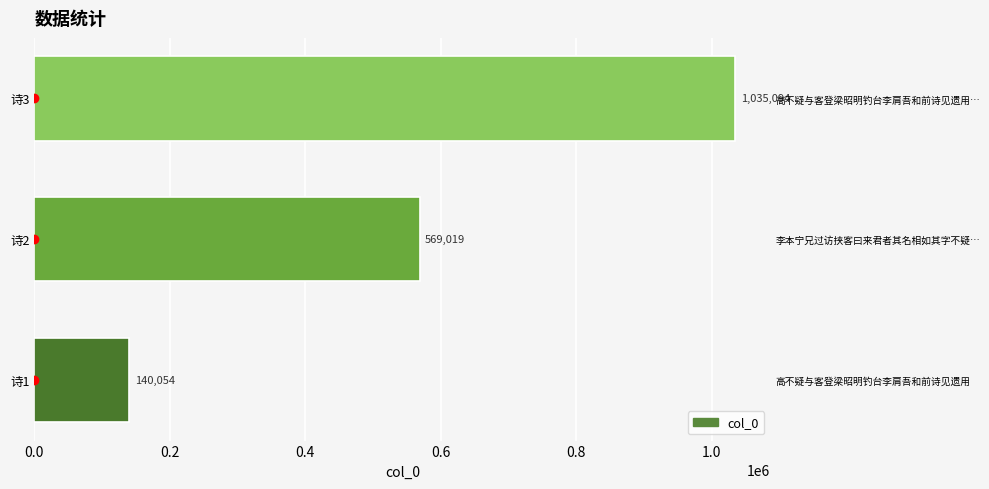

What is the sum of the values at 诗2 and 诗1?

709073